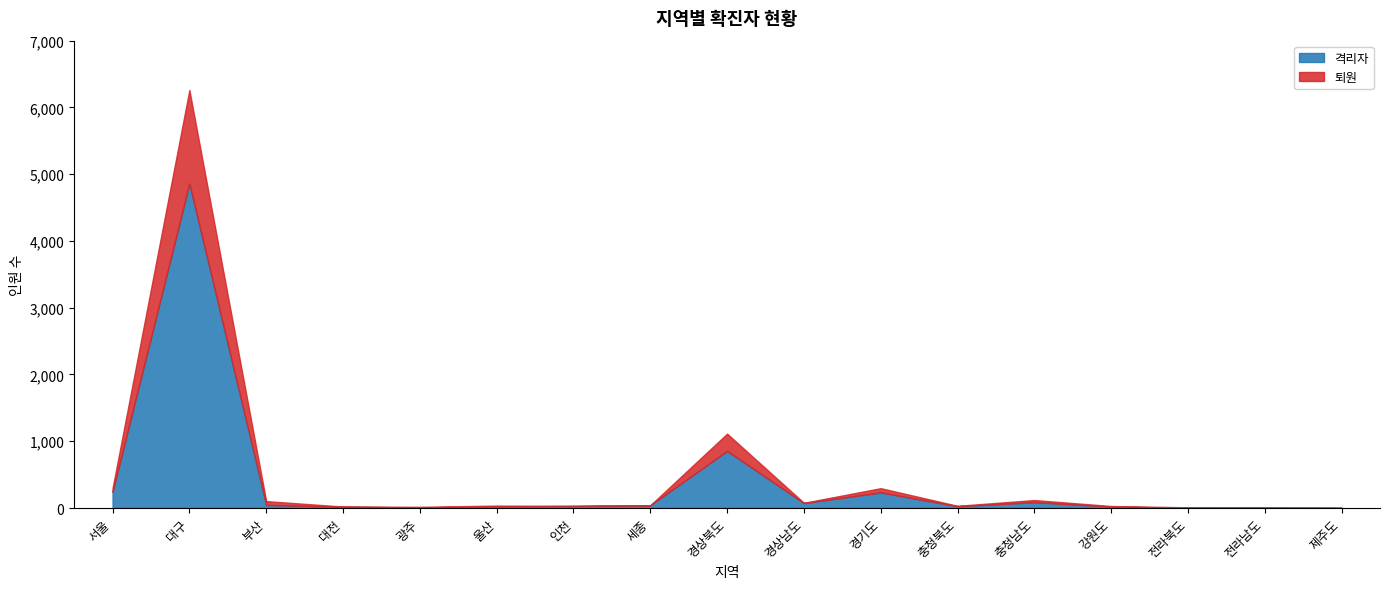

Where is 퇴원 nearest to the value 701?

경상북도